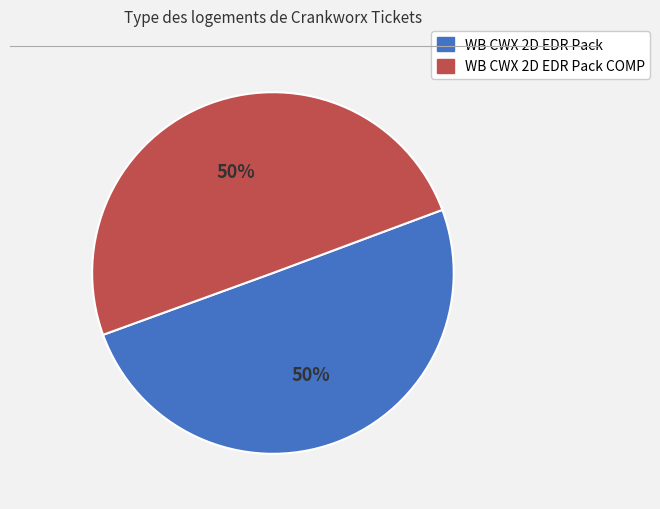

To the nearest percent, what is the average slice percentage?

50%